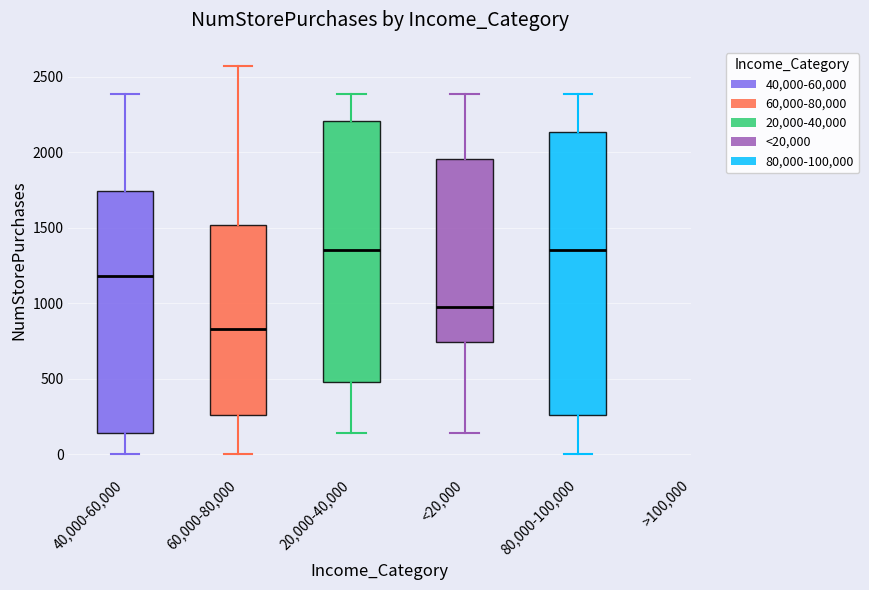

Comparing the boxes themselves (not the whiskers), which one is the tallest?

80,000-100,000